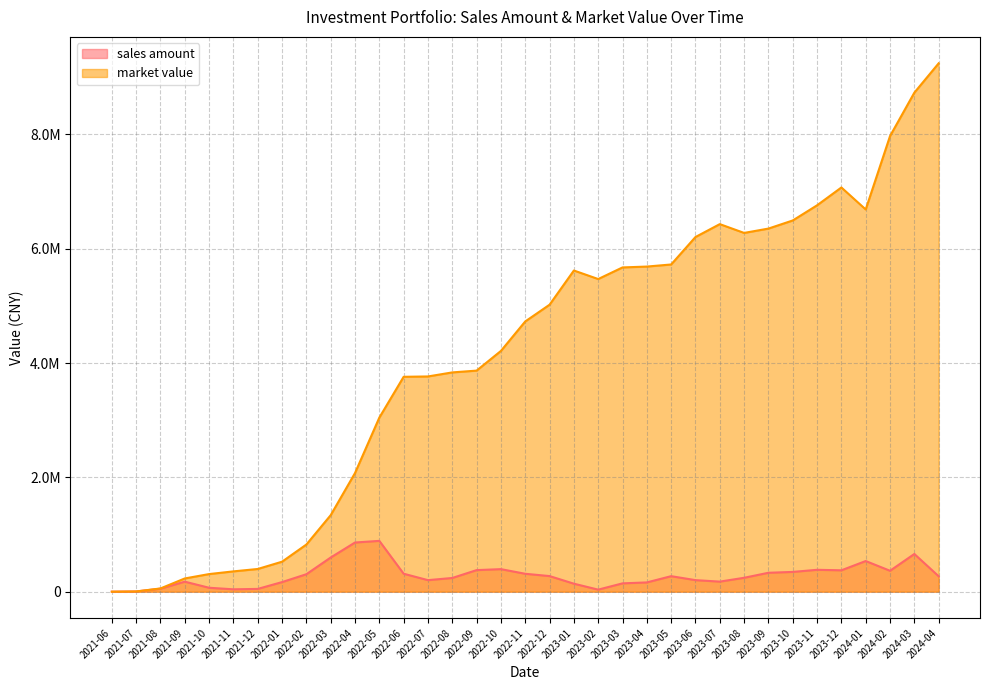

True or false: market value has a value of 120551.4 at 2021-11.

False